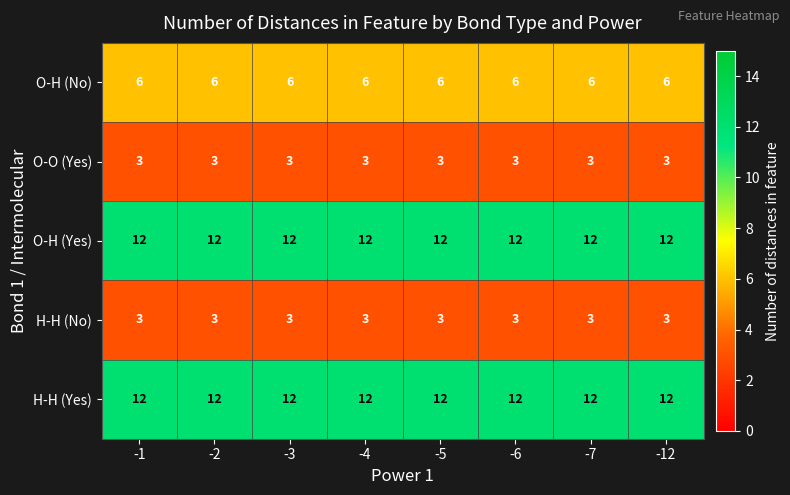

At how many categories does at least one series exceed 10?

8